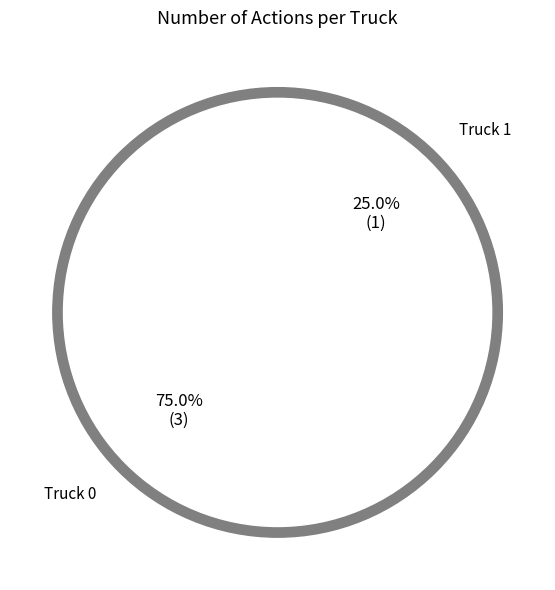

Count the number of slices in the pie.

2